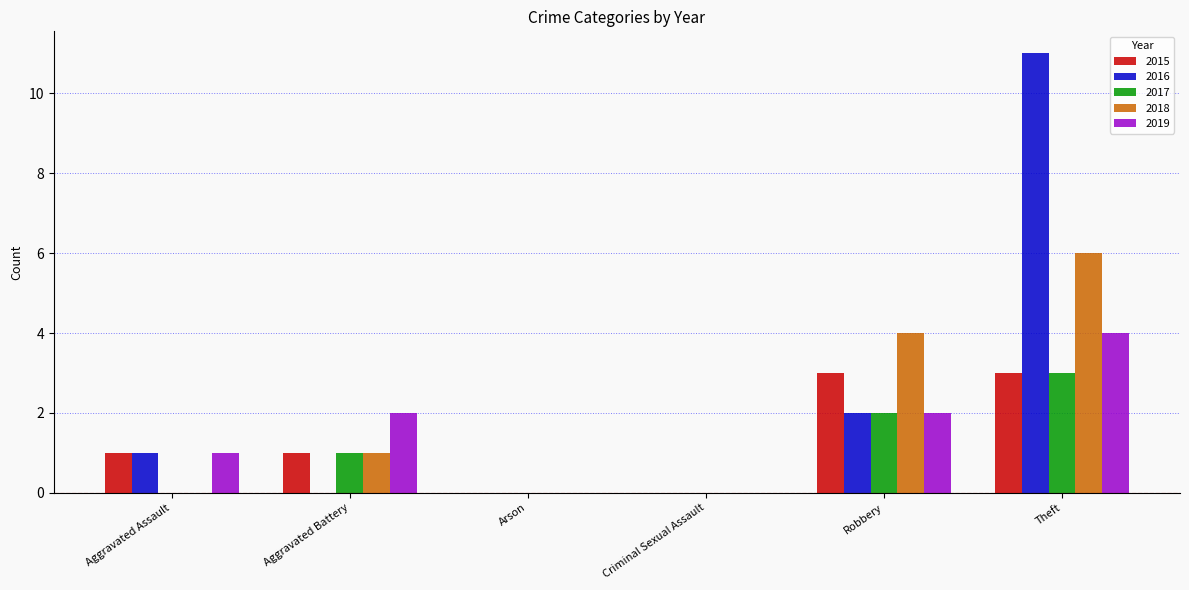

What is the sum of the 2018 values at Theft and Aggravated Assault?

6